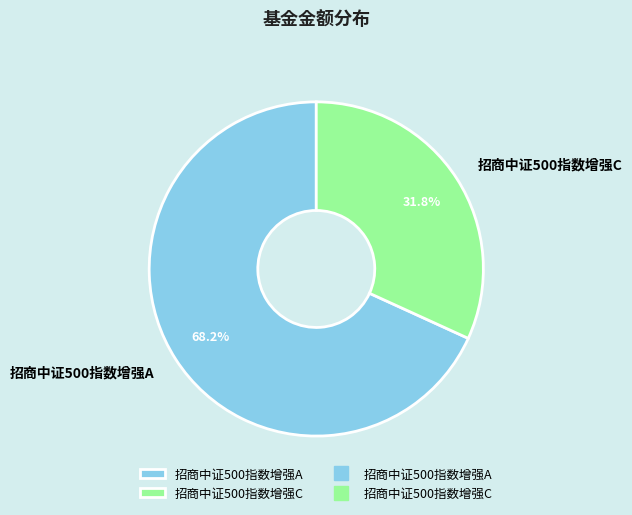

What is the smallest slice in the pie chart?

招商中证500指数增强C